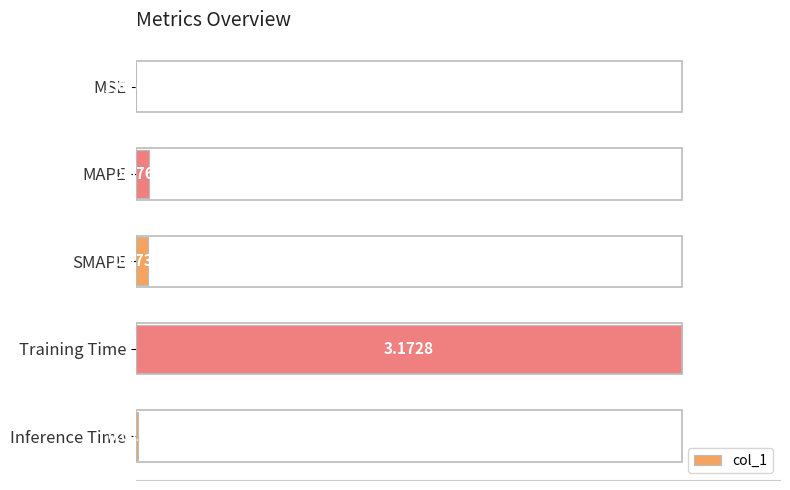

What is the change in value from MAPE to Training Time?

+1.0